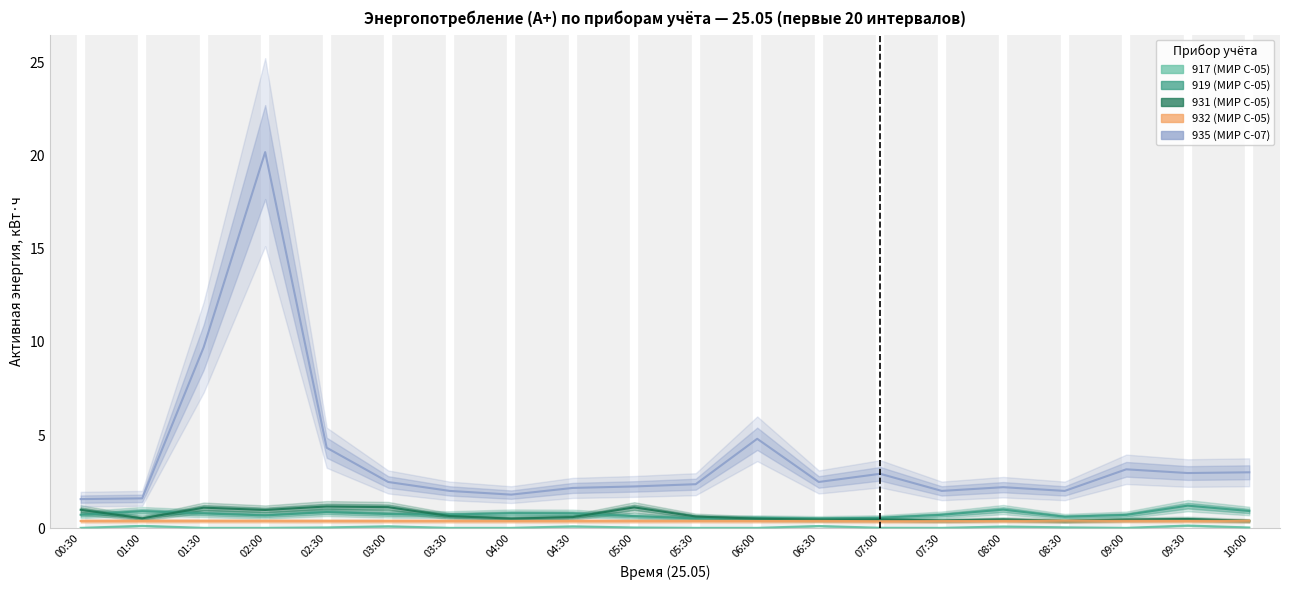

The 917 (МИР С-05) series shows 0.1 at 01:00. True or false?

True